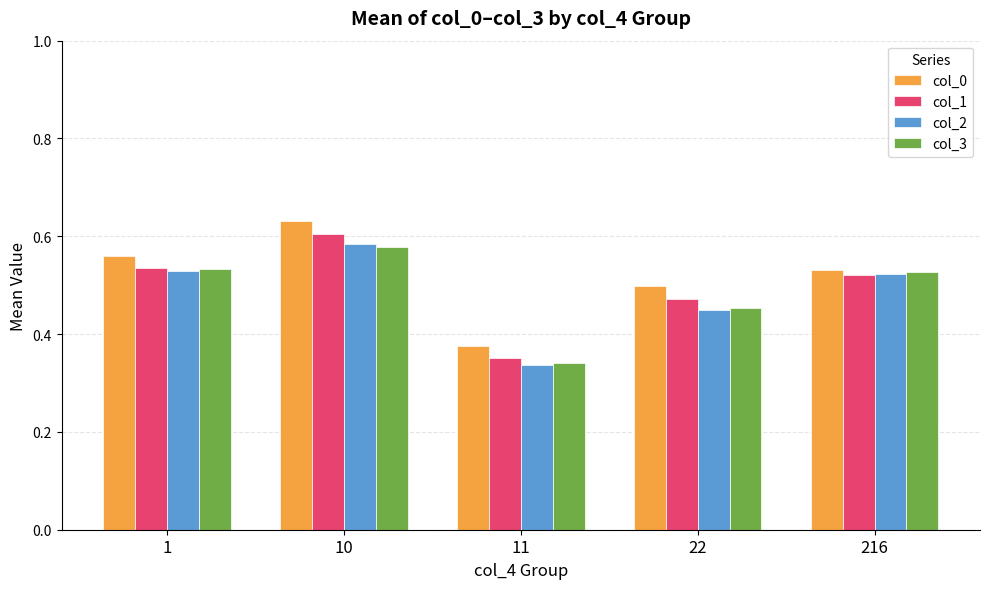

What is the total value across all series at 1?

2.2